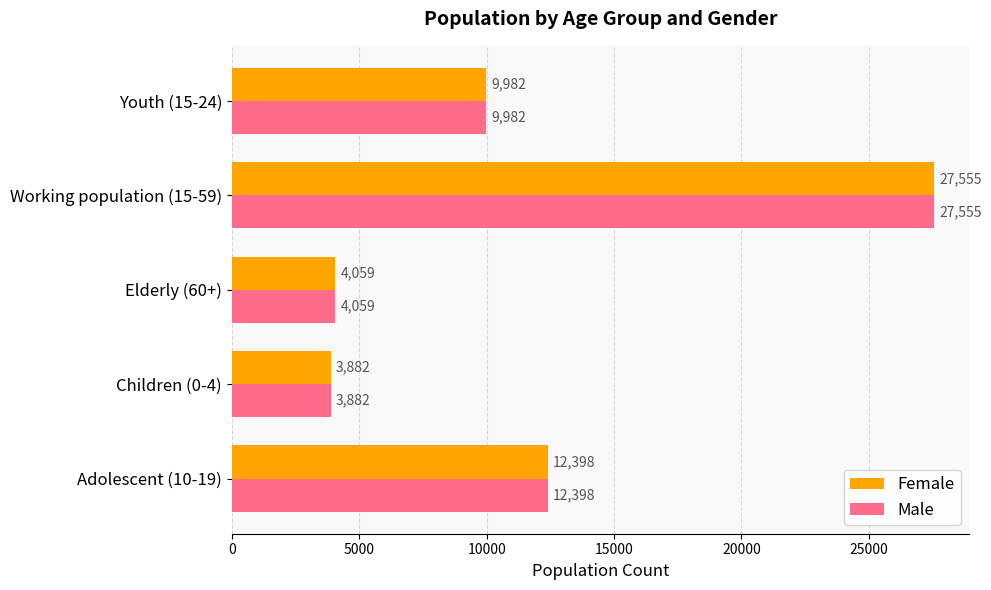

What is the difference between the maximum and minimum values in the Male series?

23673